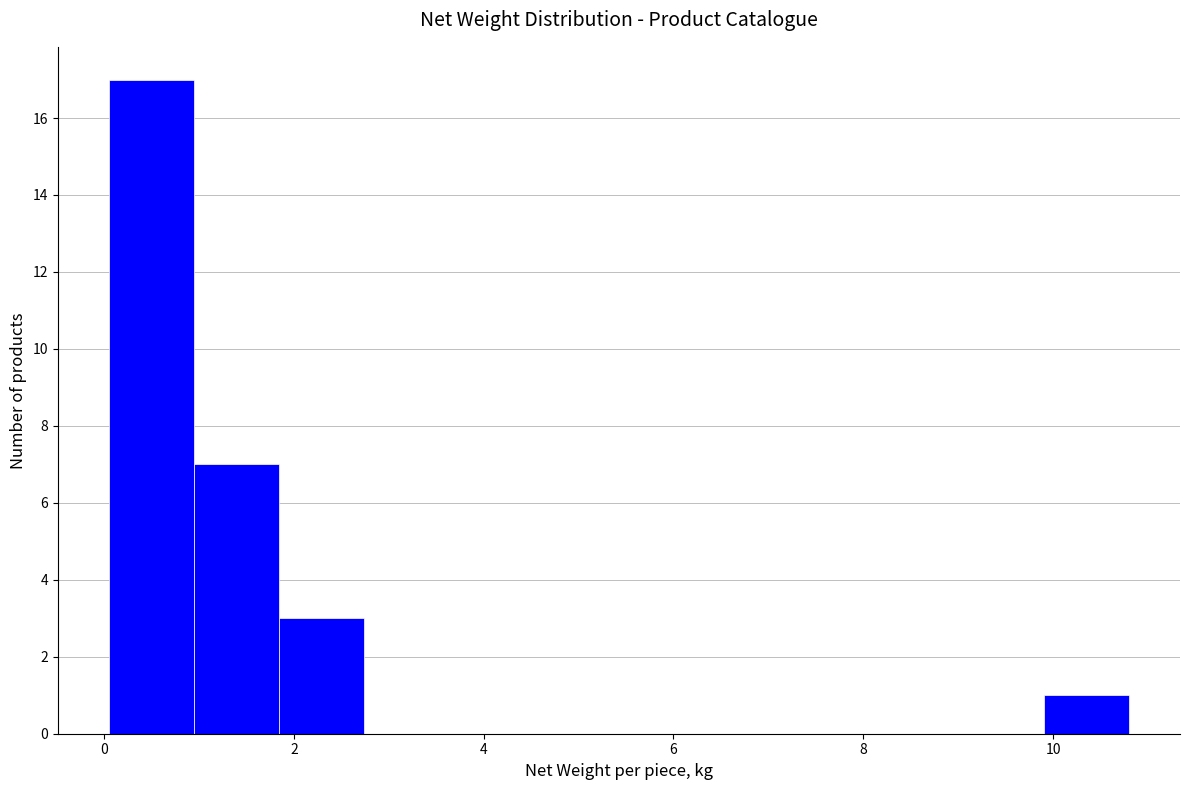

Which range on the x-axis has the tallest bar?

0.0 to 1.0